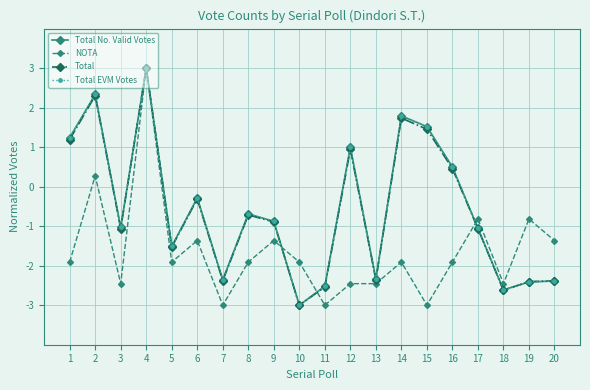

At which category does NOTA reach its first local peak?

2